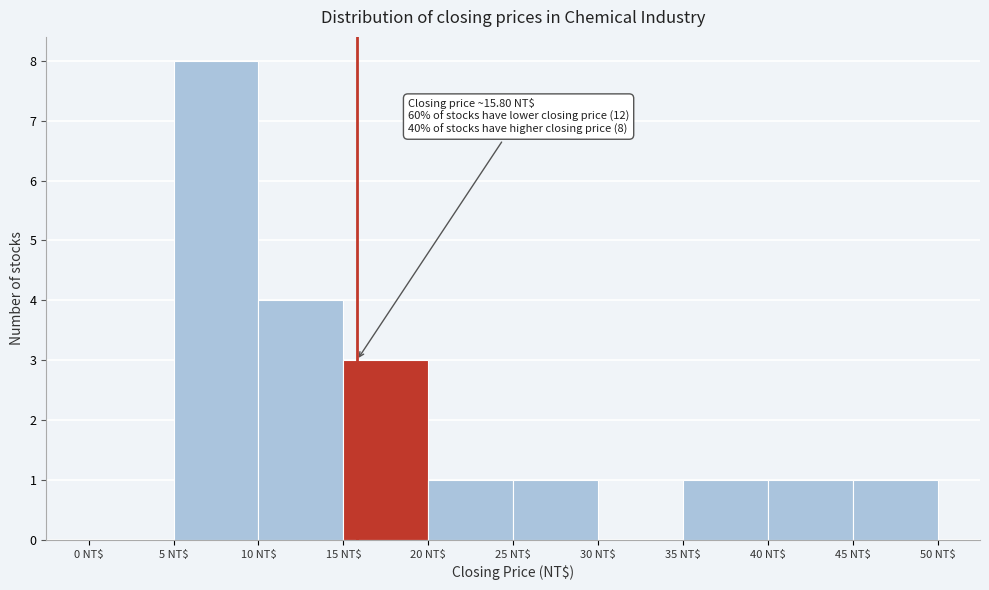

Over which range of the x-axis is the bar tallest?

5 to 10